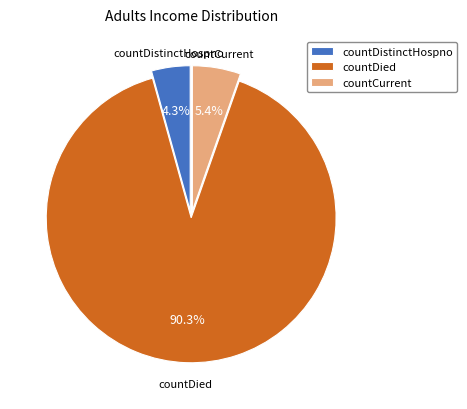

Approximately how many times larger is the value at countDied compared to countDistinctHospno?

21.0